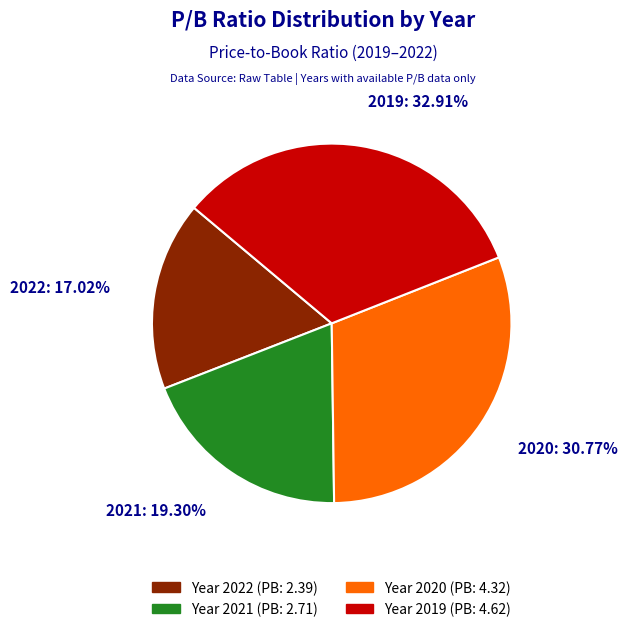

Does any single category account for the majority?

No